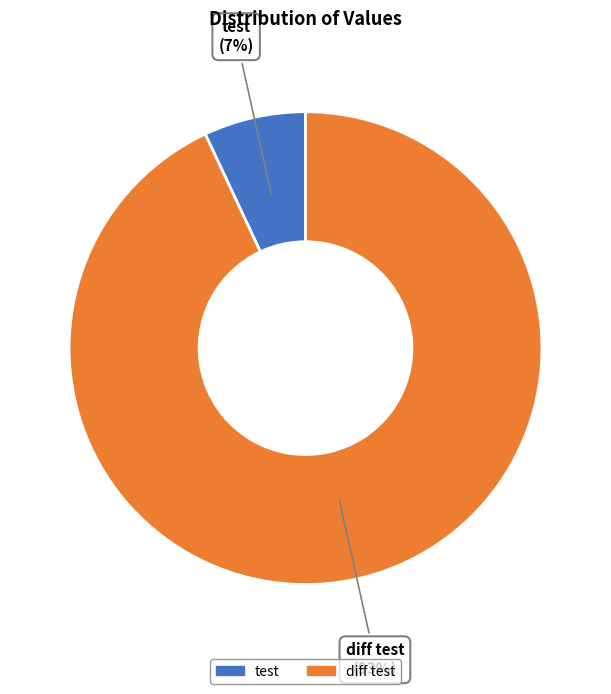

How many slices are in this pie chart?

2